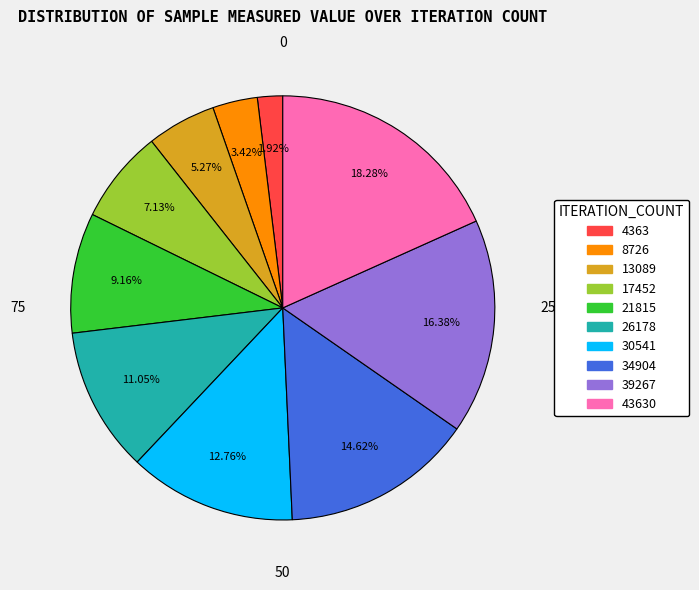

Count the number of slices in the pie.

10